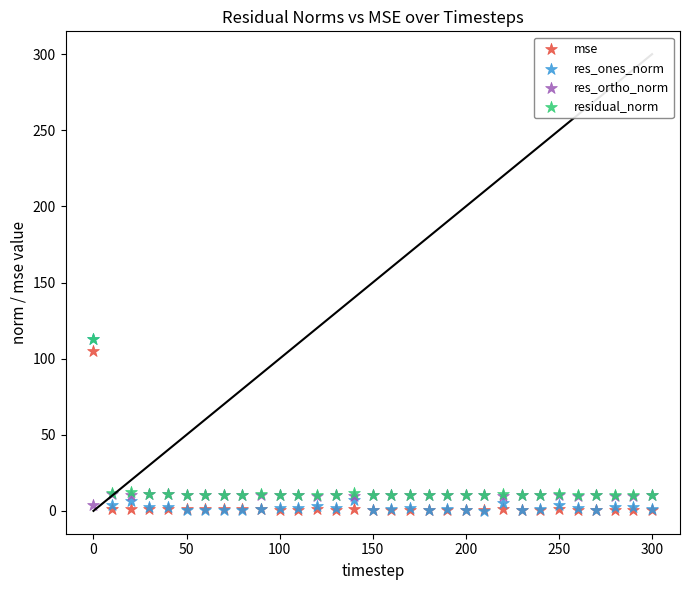

In the residual_norm series, what Y value is closest to 61?

12.1